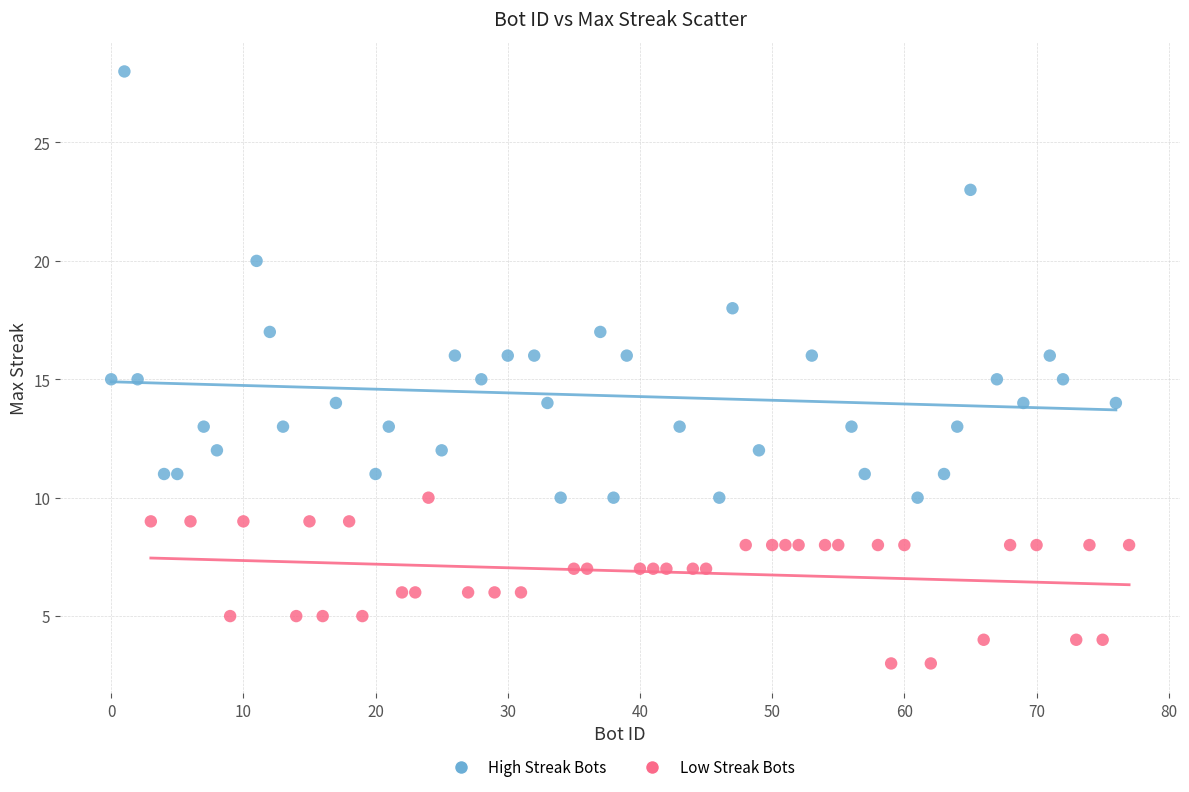

Which series reaches the minimum Y coordinate?

Low Streak Bots